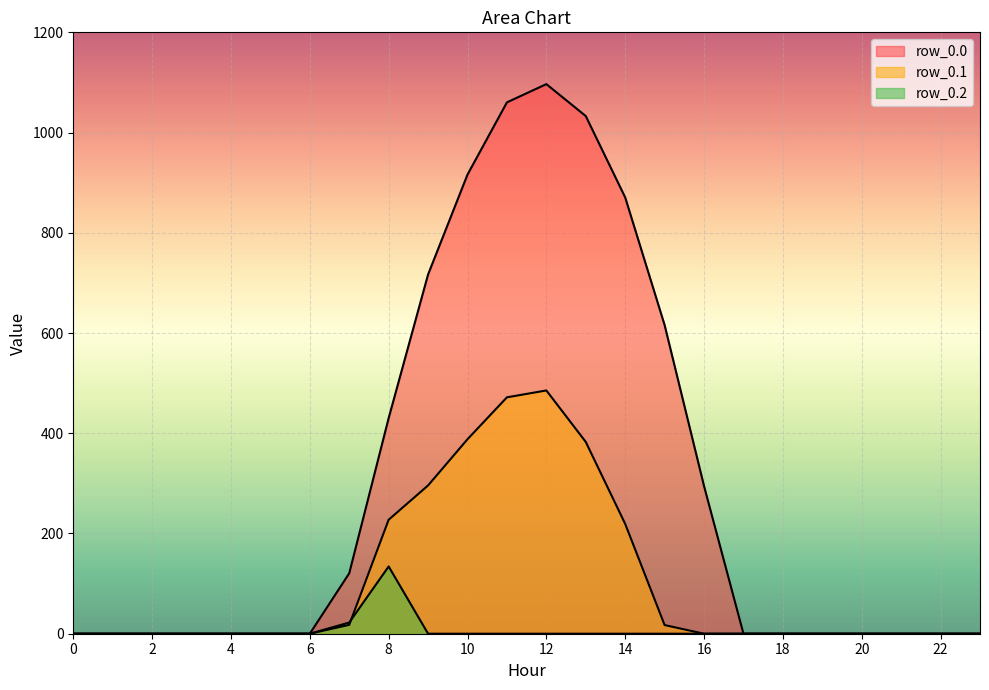

What is the sum of all row_0.1 values?

2505.4